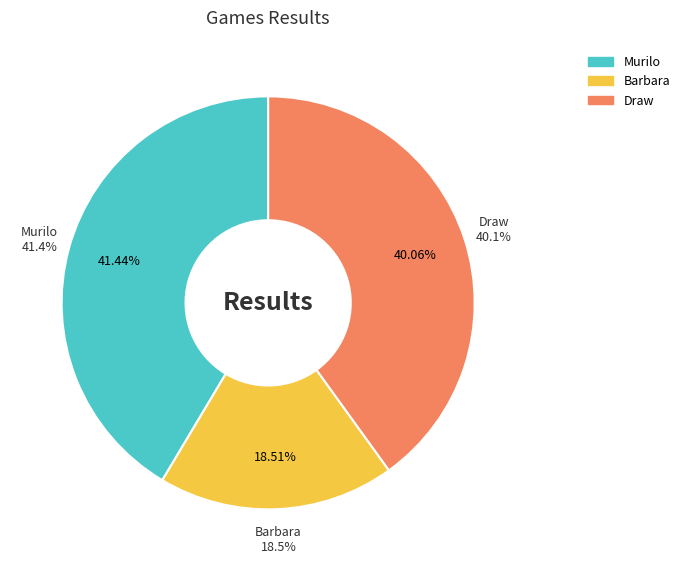

Does any single category account for the majority?

No